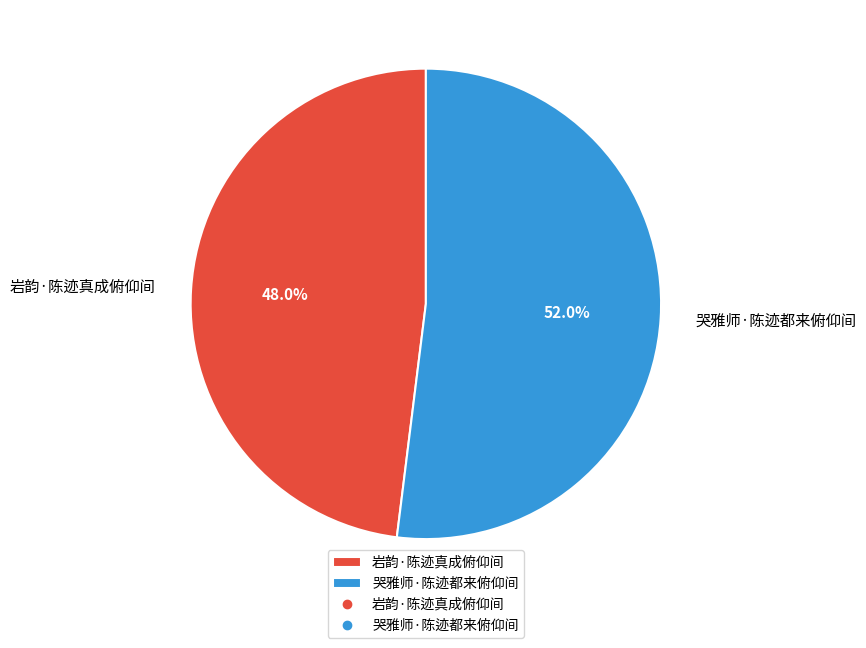

Count the number of slices in the pie.

2